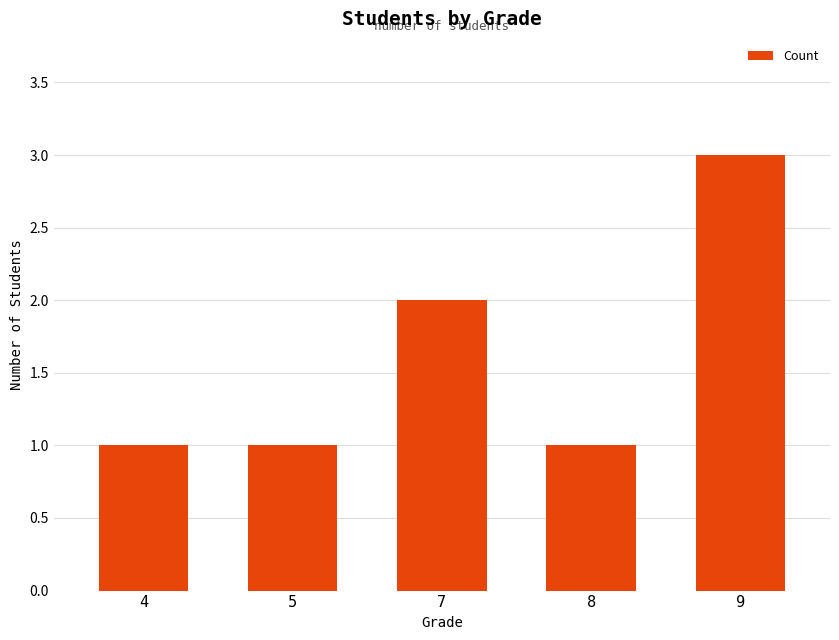

How many bars are there in total?

5